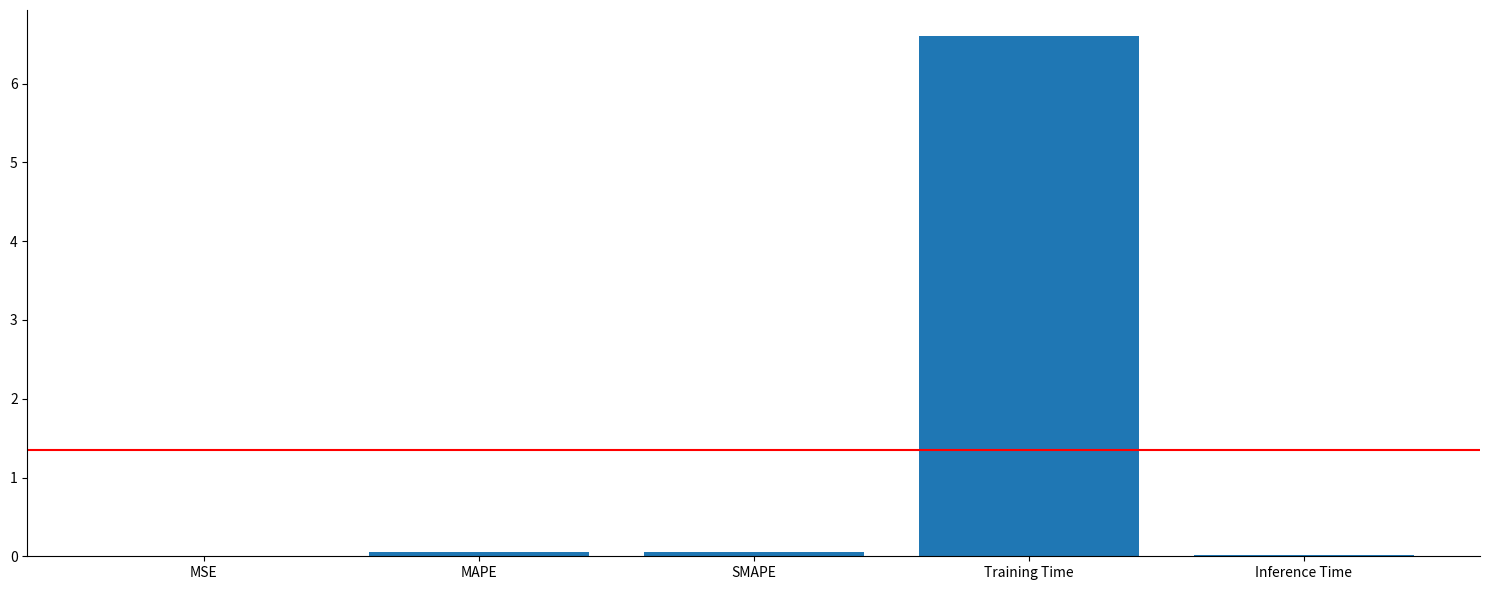

Which has a higher value, MAPE or Training Time?

Training Time